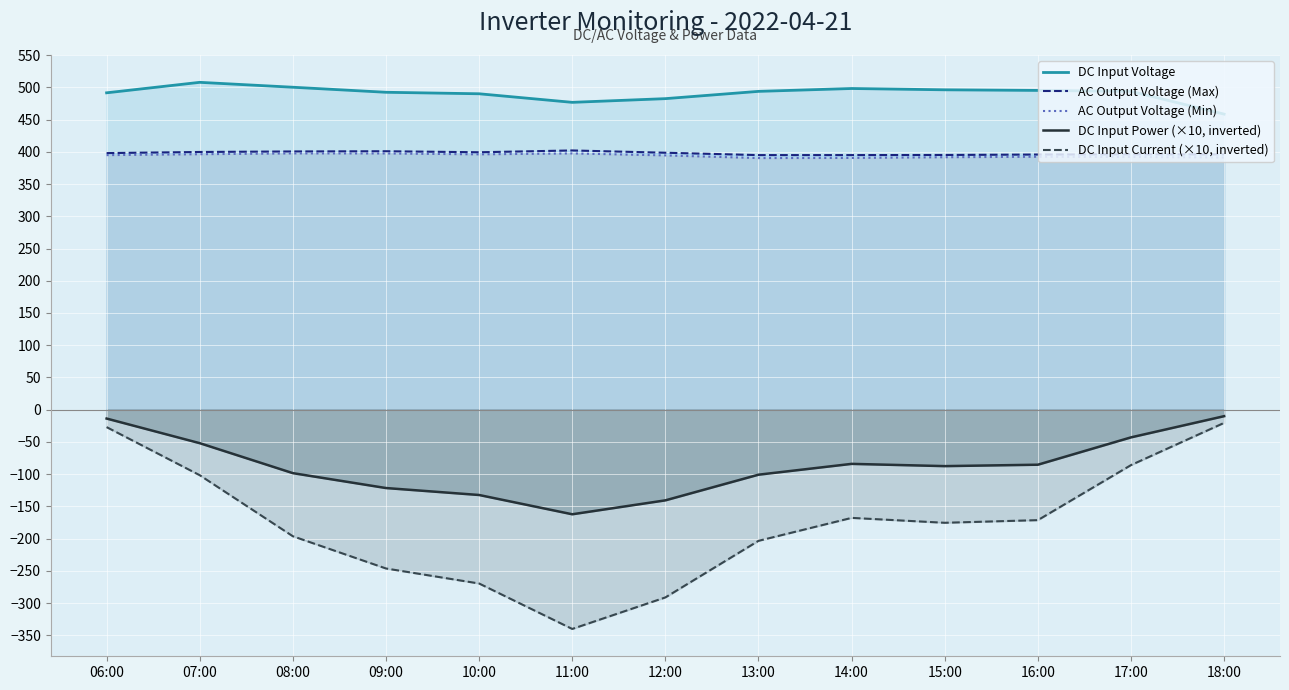

How many lines are shown in the chart?

5